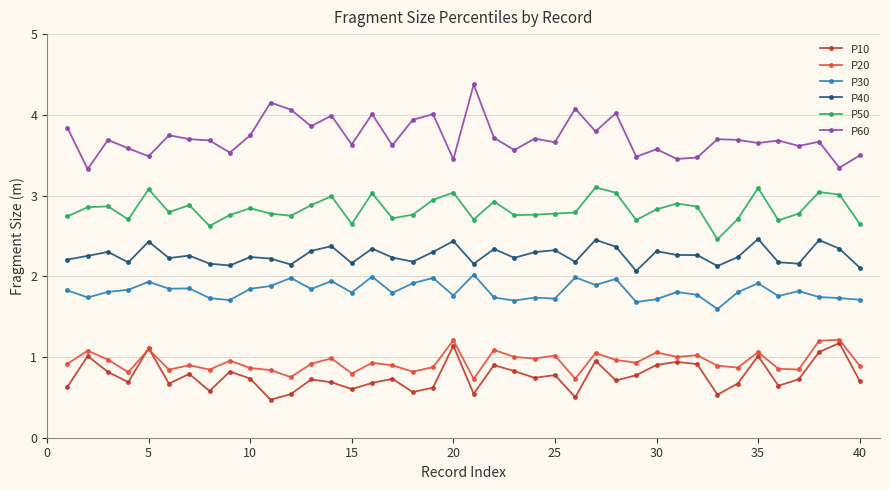

How many series are shown in this chart?

6